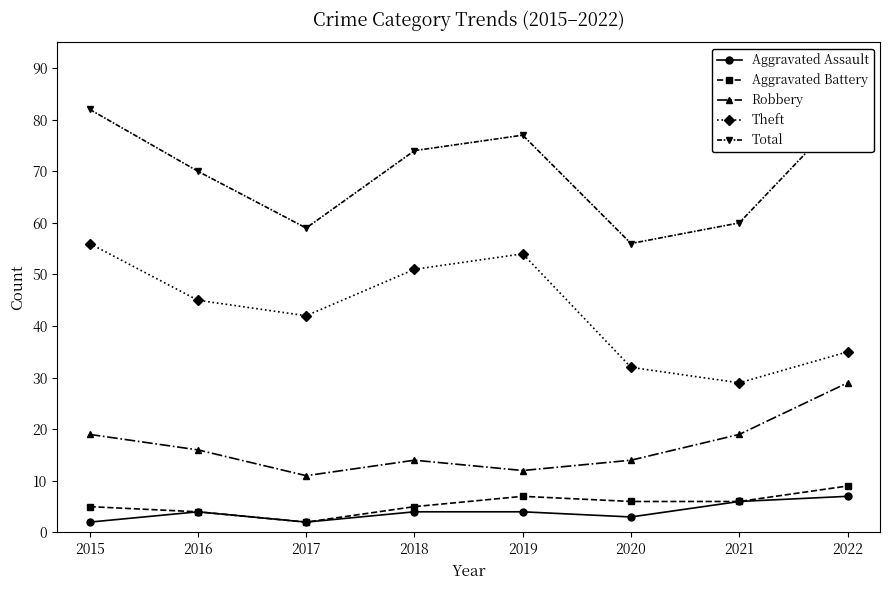

True or false: Robbery has a value of 14 at 2020.

True